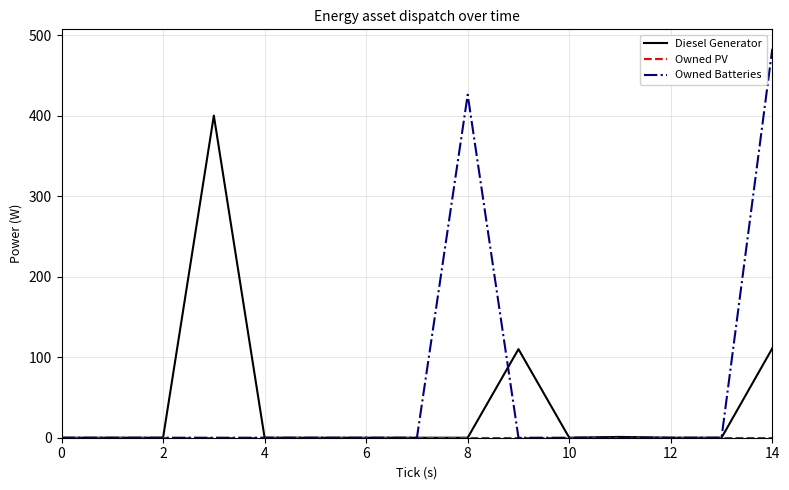

What is the sum of all Diesel Generator values?

622